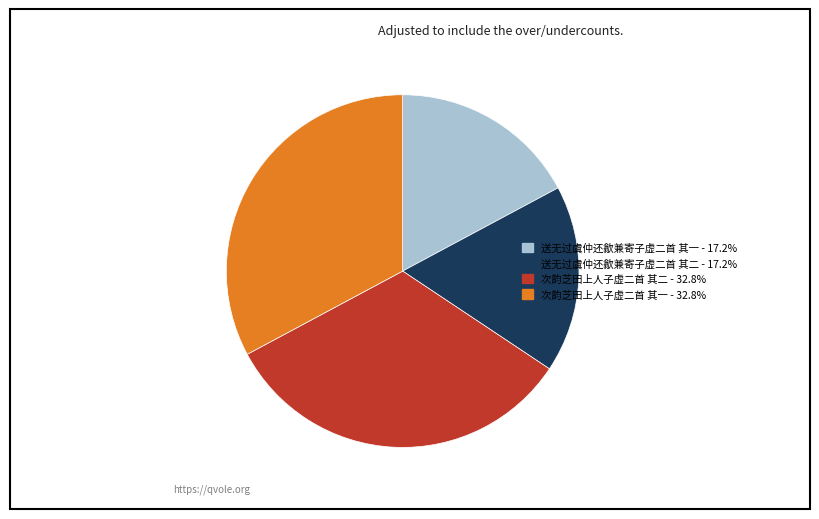

Is there any slice that represents more than half of the pie?

No